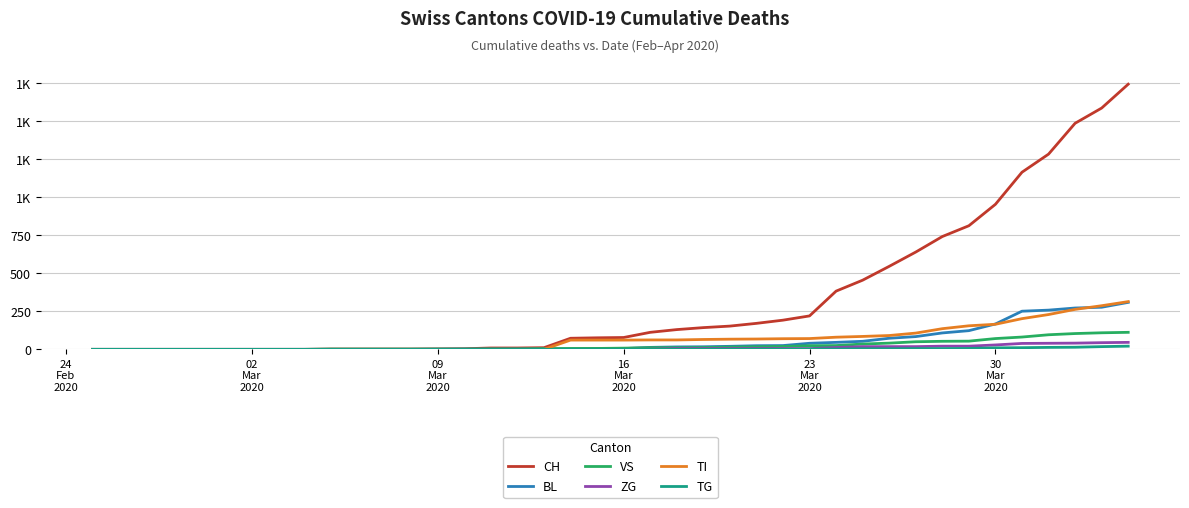

Reading left to right, extract all data points from this chart.

CH: 0	0	0	0	0	0	0	0	0	2	2	2	2	3	4	9	9	11	73	76	78	112	130	143	153	171	192	220	383	455	546	640	742	813	954	1165	1284	1487	1587	1744
BL: 0	0	0	0	0	0	0	0	0	0	0	0	0	1	2	2	2	2	2	5	5	13	16	17	20	24	25	40	46	53	73	84	108	123	167	251	258	272	277	309
VS: 0	0	0	0	0	0	0	0	0	2	2	2	2	2	2	3	3	5	6	6	8	11	11	12	15	17	19	24	25	35	41	50	53	54	71	81	96	104	109	112
ZG: 0	0	0	0	0	0	0	0	0	0	0	0	0	0	0	0	0	0	0	0	0	1	5	5	5	5	5	5	12	18	18	18	21	21	29	39	40	41	44	46
TI: 0	0	0	0	0	0	0	0	0	0	0	0	0	0	0	0	0	0	61	61	61	62	62	65	67	68	70	71	80	85	91	107	136	155	165	202	229	263	287	314
TG: 0	0	0	0	0	0	0	0	0	0	0	0	0	0	0	0	0	0	0	0	0	0	0	0	0	0	0	2	2	4	4	5	5	6	10	11	13	14	18	21